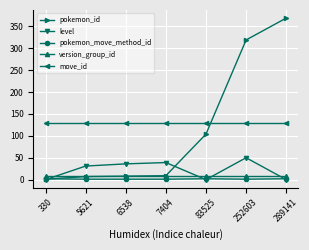

True or false: level and move_id cross at least once.

False